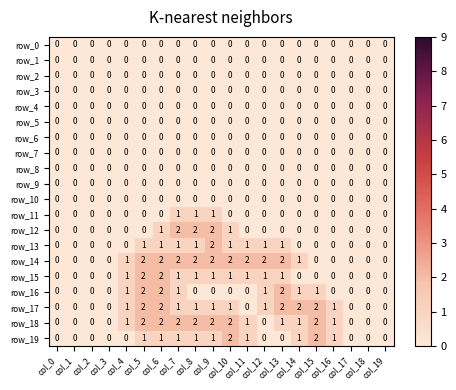

How many row_12 values are between 0 and 1?

17